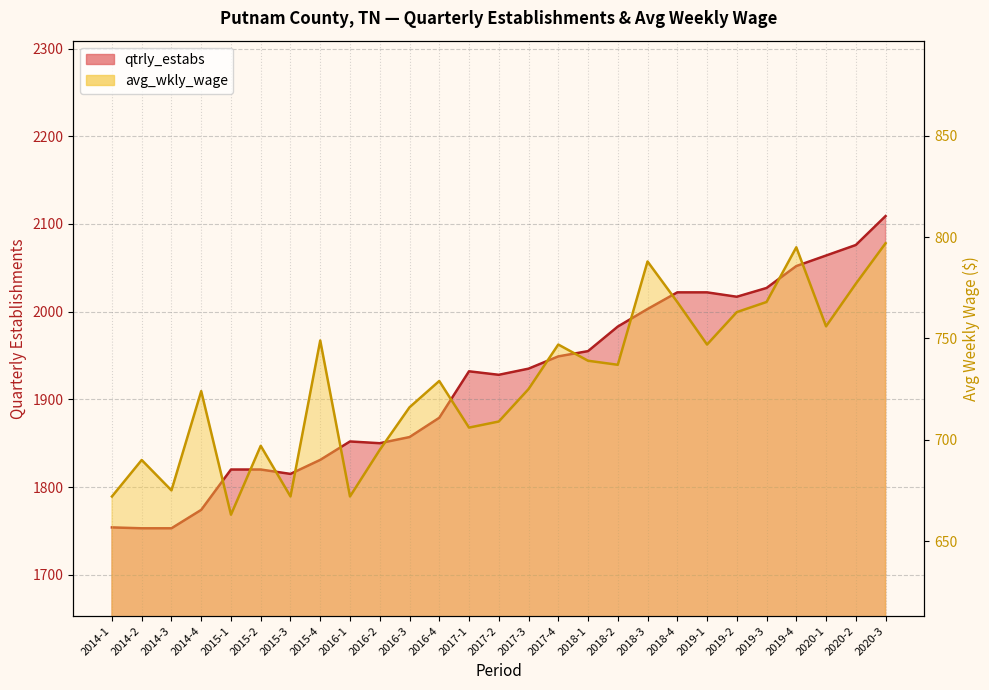

At which label does avg_wkly_wage reach its minimum?

2015-1